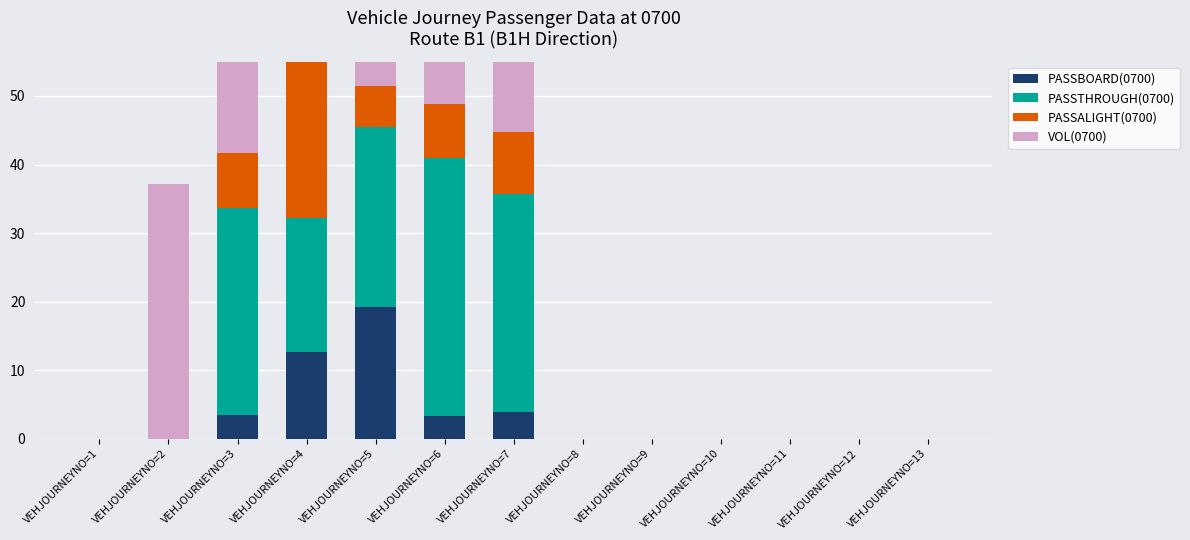

Rank the categories by PASSTHROUGH(0700) value from highest to lowest.

VEHJOURNEYNO=6, VEHJOURNEYNO=7, VEHJOURNEYNO=3, VEHJOURNEYNO=5, VEHJOURNEYNO=4, VEHJOURNEYNO=1, VEHJOURNEYNO=2, VEHJOURNEYNO=8, VEHJOURNEYNO=9, VEHJOURNEYNO=10, VEHJOURNEYNO=11, VEHJOURNEYNO=12, VEHJOURNEYNO=13